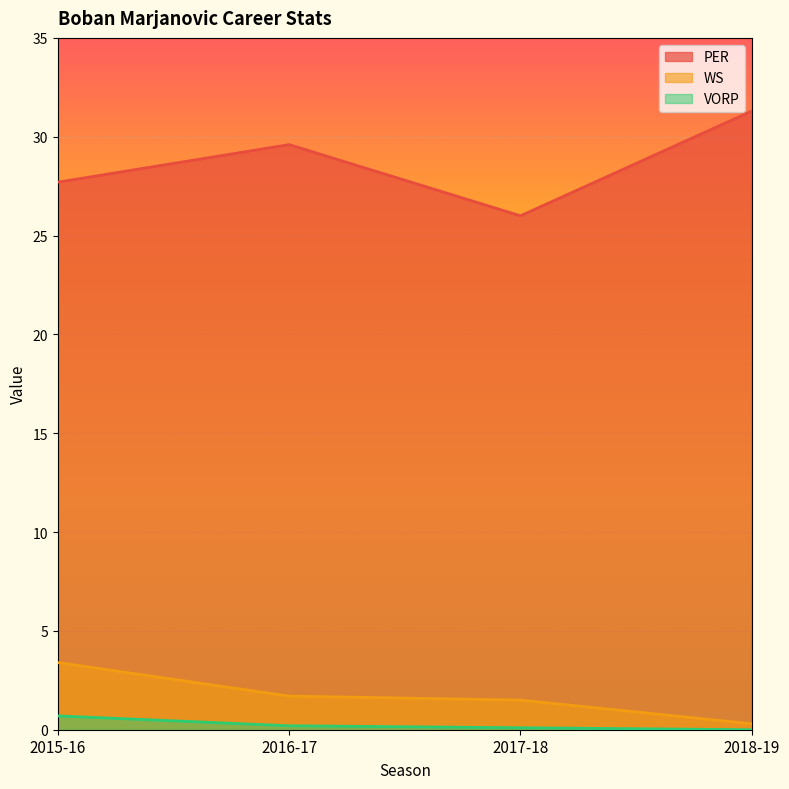

Reading left to right, extract all data points from this chart.

PER: 2015-16=27.7	2016-17=29.6	2017-18=26.0	2018-19=31.3
WS: 2015-16=3.4	2016-17=1.7	2017-18=1.5	2018-19=0.3
VORP: 2015-16=0.7	2016-17=0.2	2017-18=0.1	2018-19=0.0